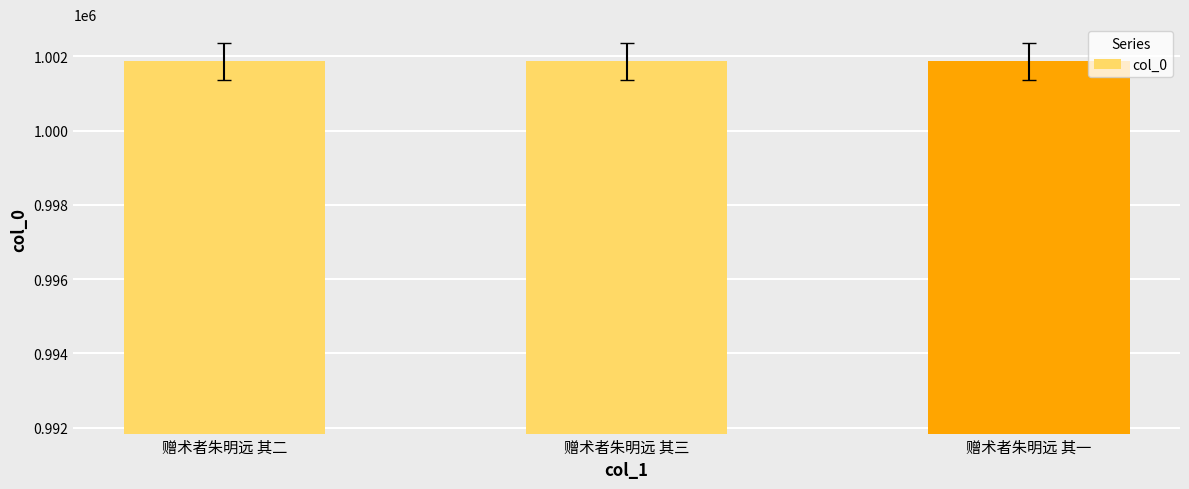

How many values are below 1001863?

1